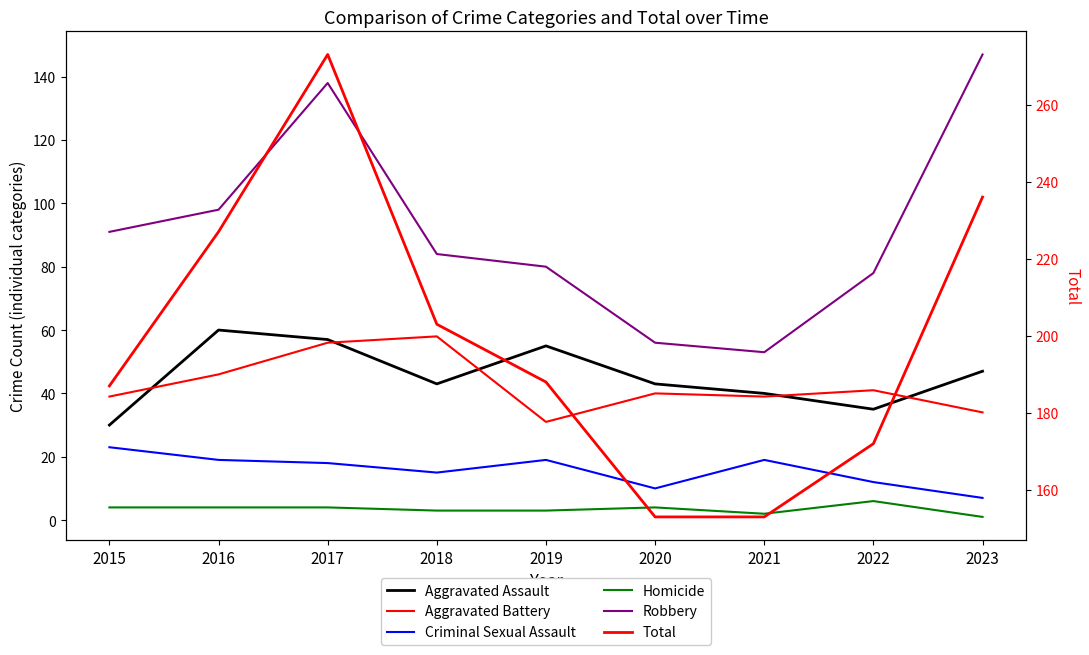

True or false: Homicide has a value of 4 at 2020.

True